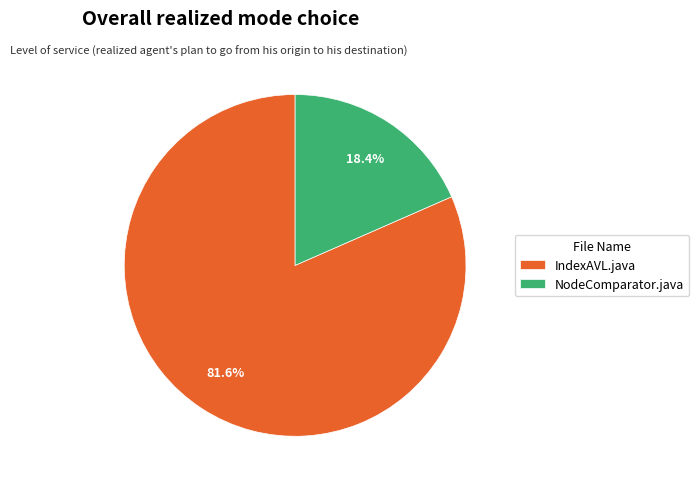

What percentage is the NodeComparator.java slice, to the nearest percent?

18%